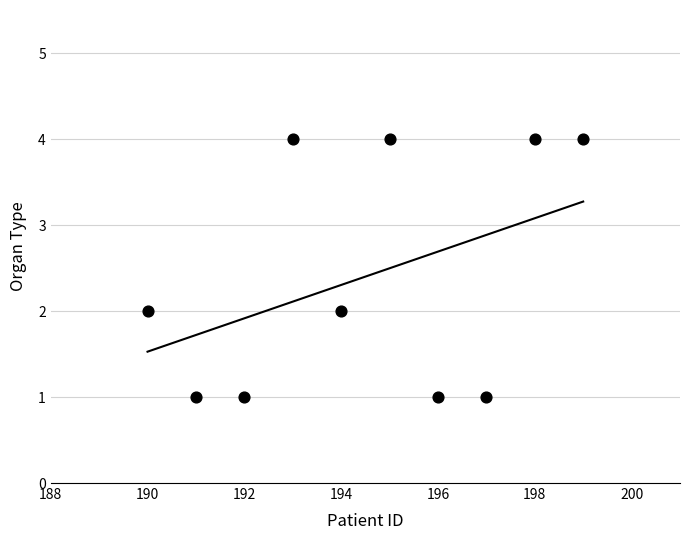

What is the average X value?

194